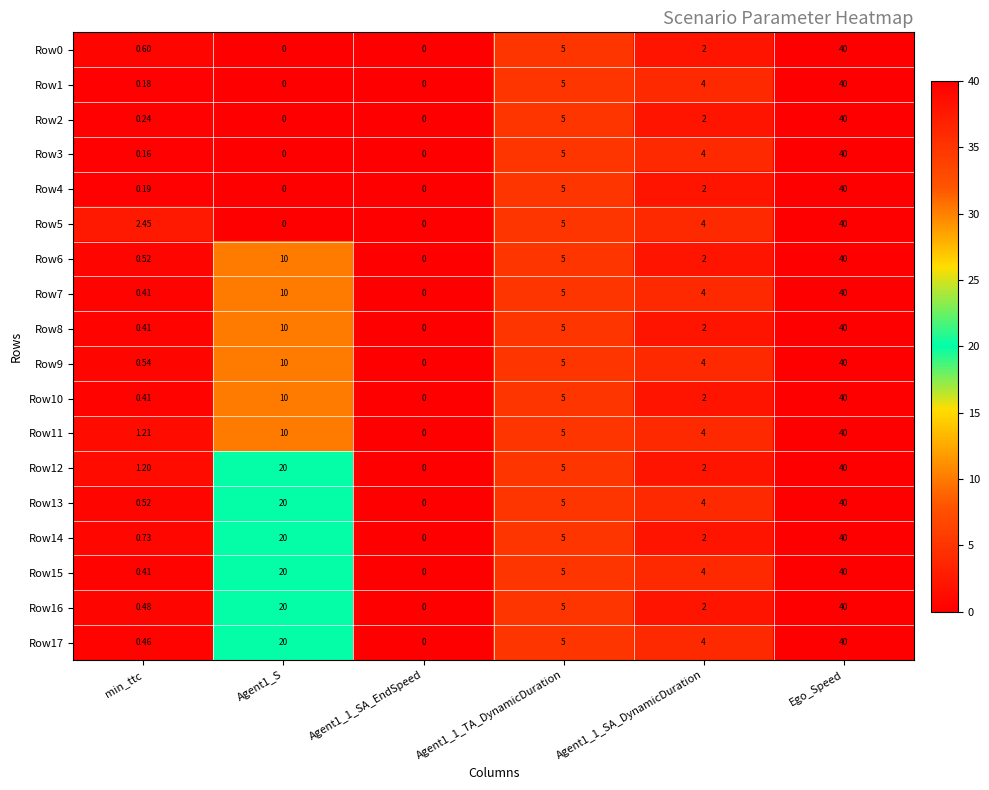

What is the total value across all series at Agent1_S?

180.0